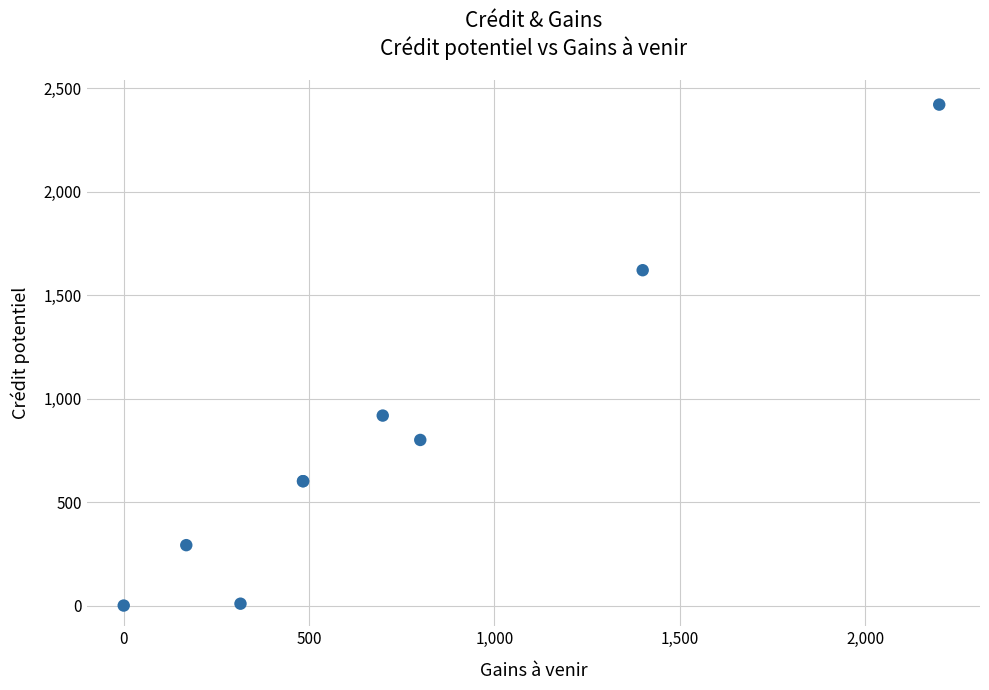

What Y value in the scatter plot is closest to 1210?

917.8